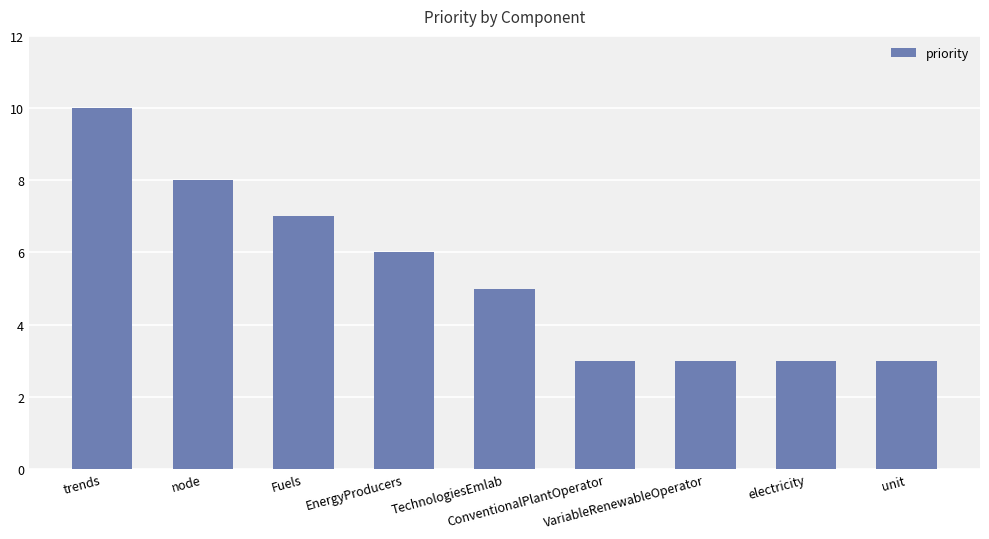

At which label does the data first exceed 5?

trends